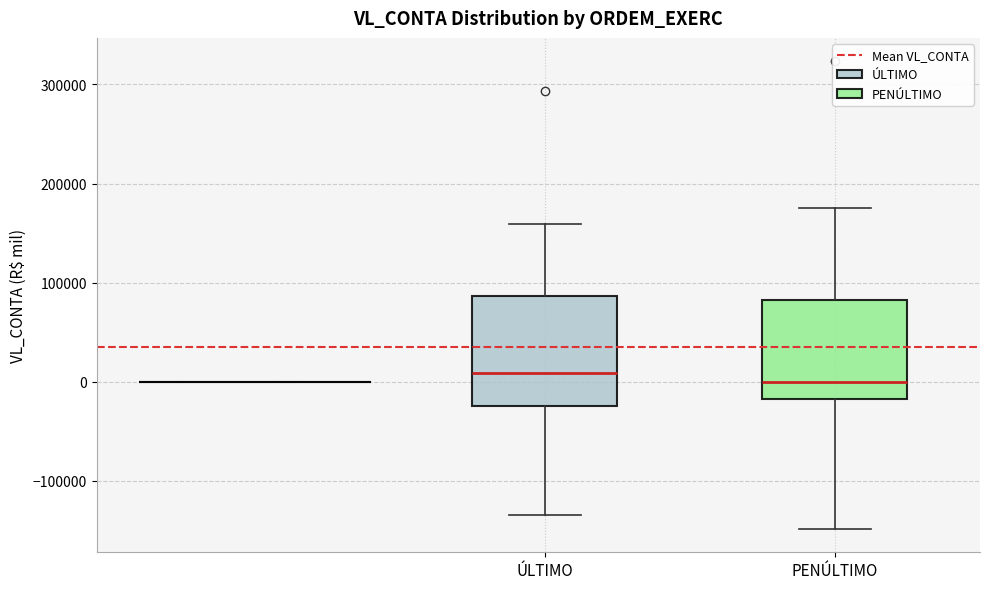

Where does the median line of the box for ÚLTIMO sit on the y-axis? The values are not printed on the chart, so give them approximately, as read against the axis.

10000